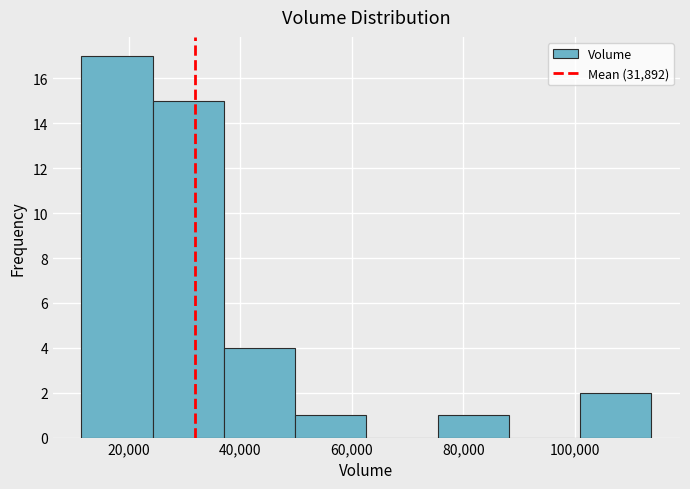

How tall is the bar that spans 38000 to 50000 on the x-axis? Neither the bar edges nor the heights are printed on the chart, so give them approximately, as read against the axes.

4